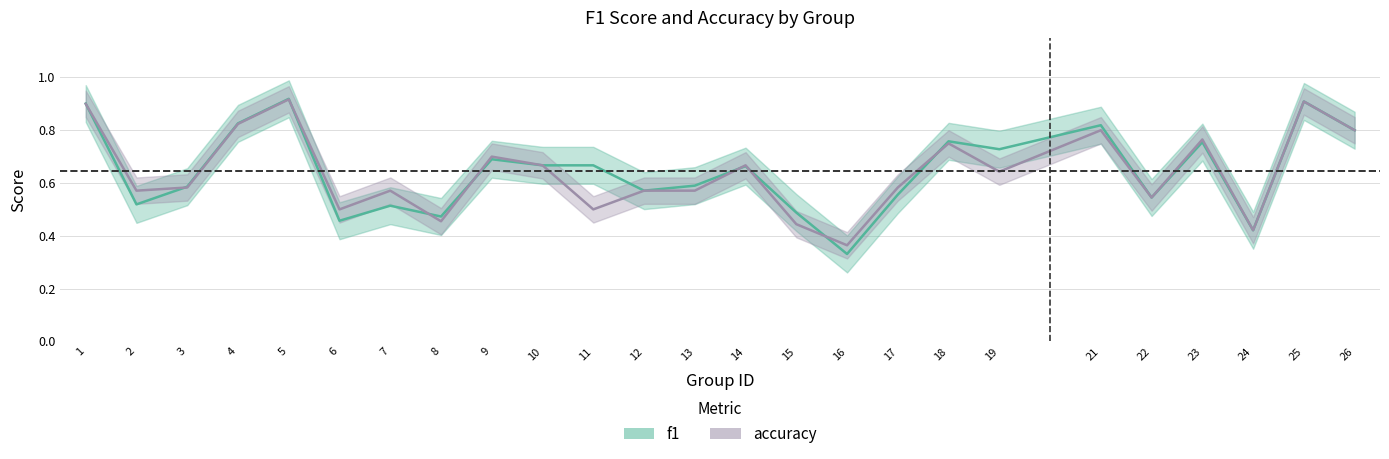

Rank the categories by accuracy value from lowest to highest.

16, 24, 15, 8, 6, 11, 22, 2, 7, 12, 13, 3, 17, 19, 10, 14, 9, 18, 23, 21, 26, 4, 1, 25, 5